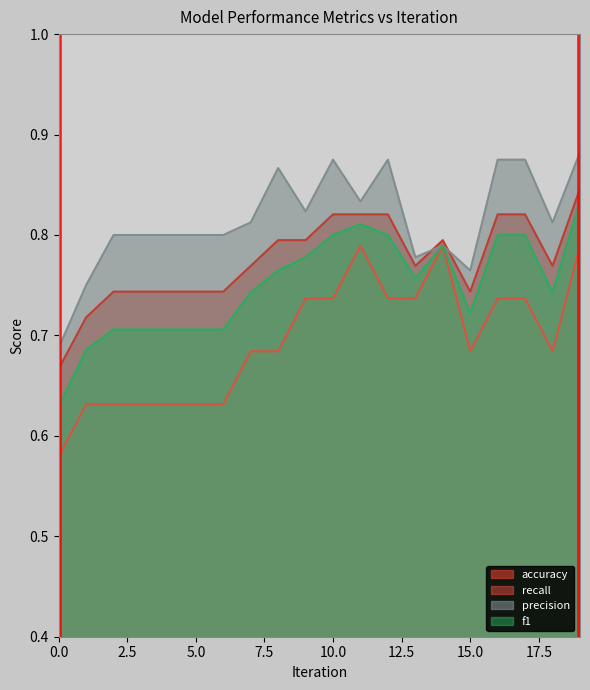

What is the total value across all series at 10?

3.2